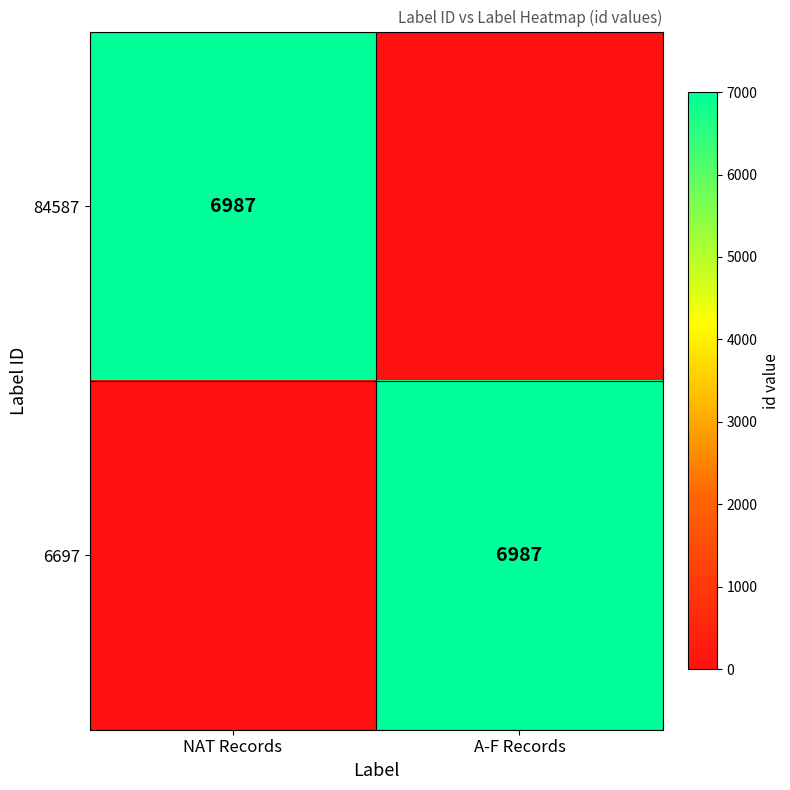

The value of 84587 at NAT Records is 6987. True or false?

True